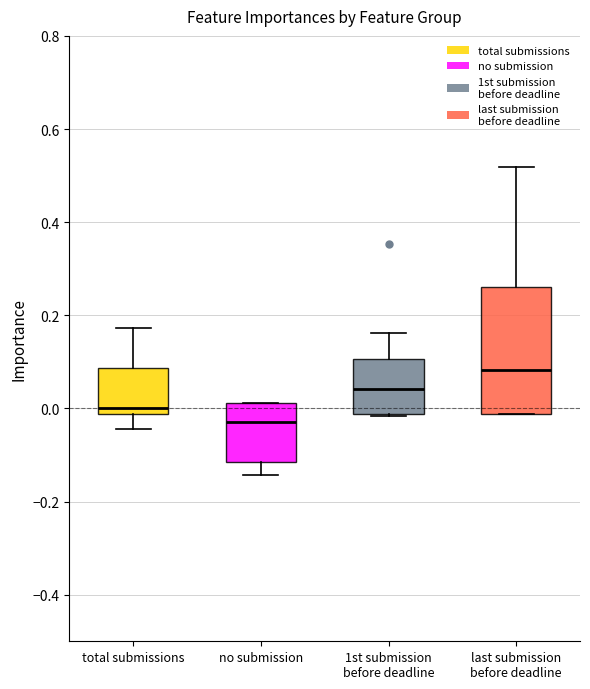

Which box has the lowest median line?

no submission